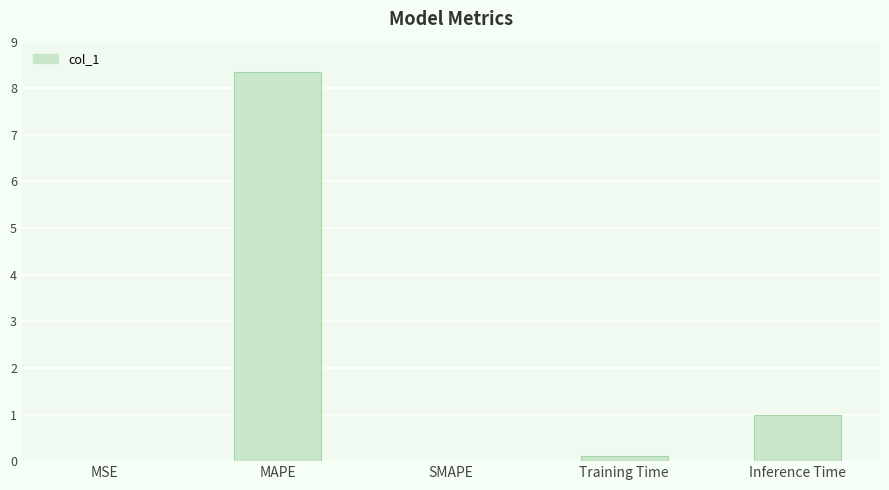

Which has a higher value, MAPE or Training Time?

MAPE